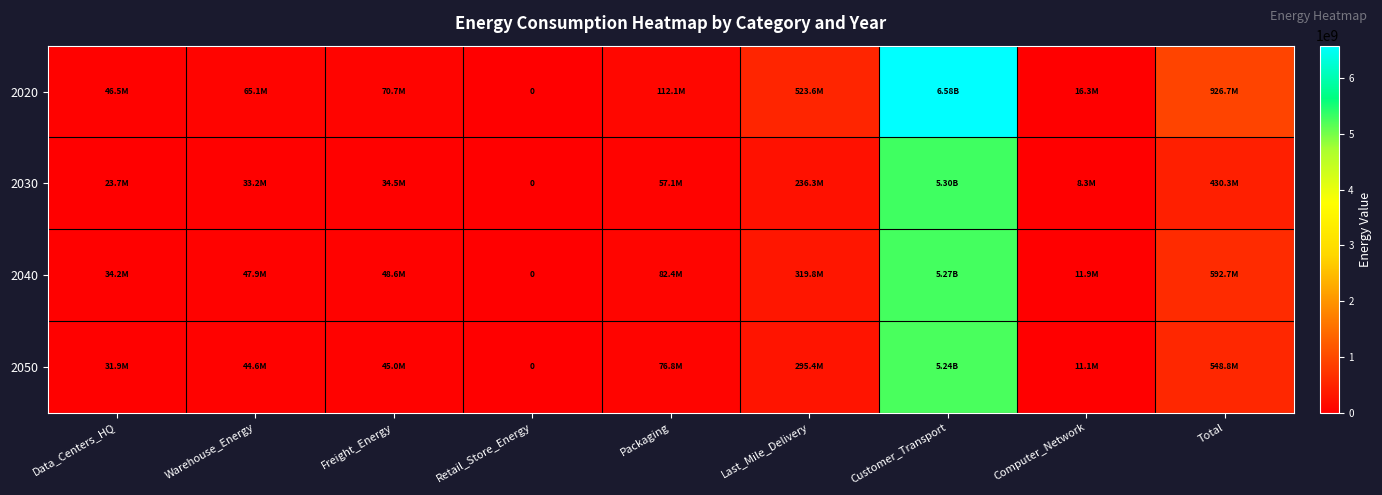

At which category is the sum across all series the highest?

Customer_Transport